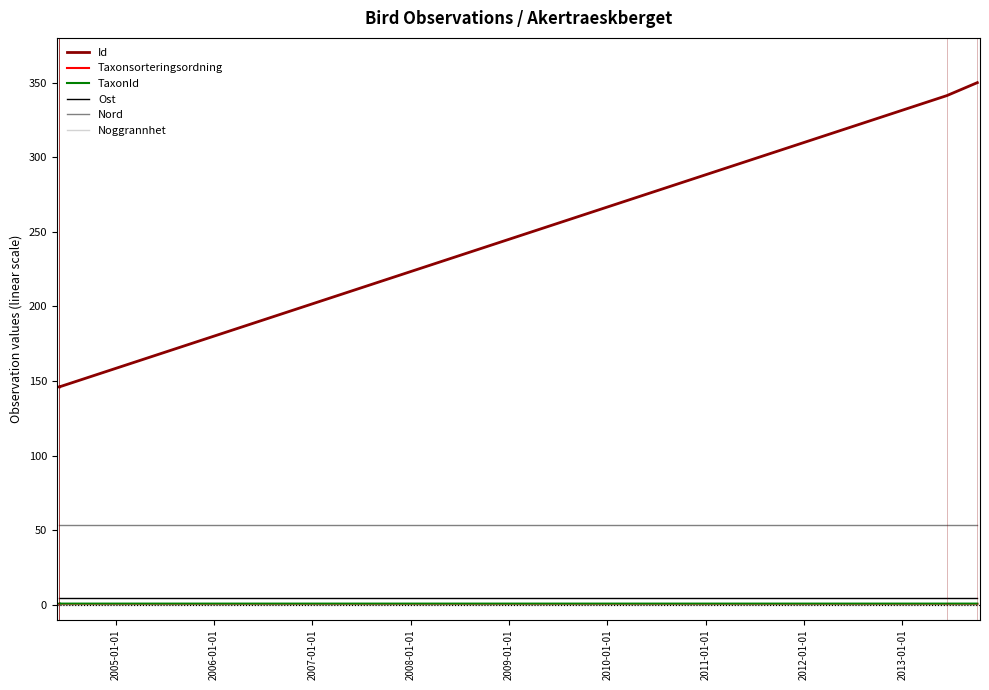

True or false: Nord and TaxonId intersect in this chart.

False